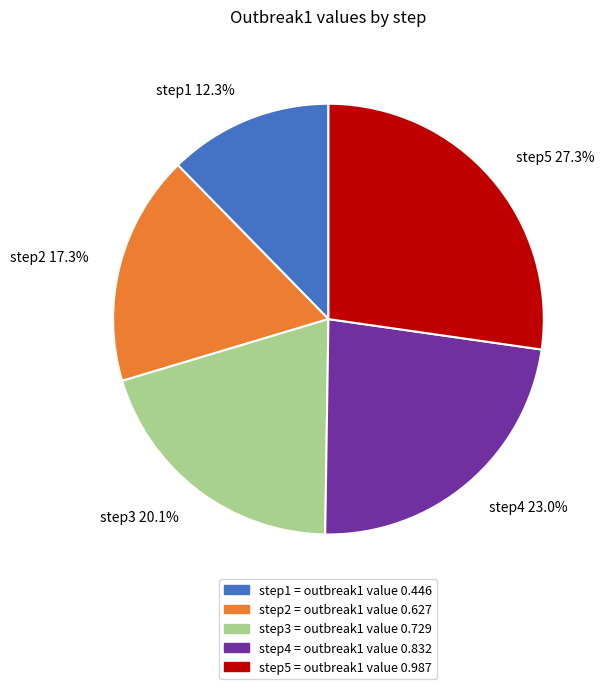

What is the largest slice in the pie chart?

step5